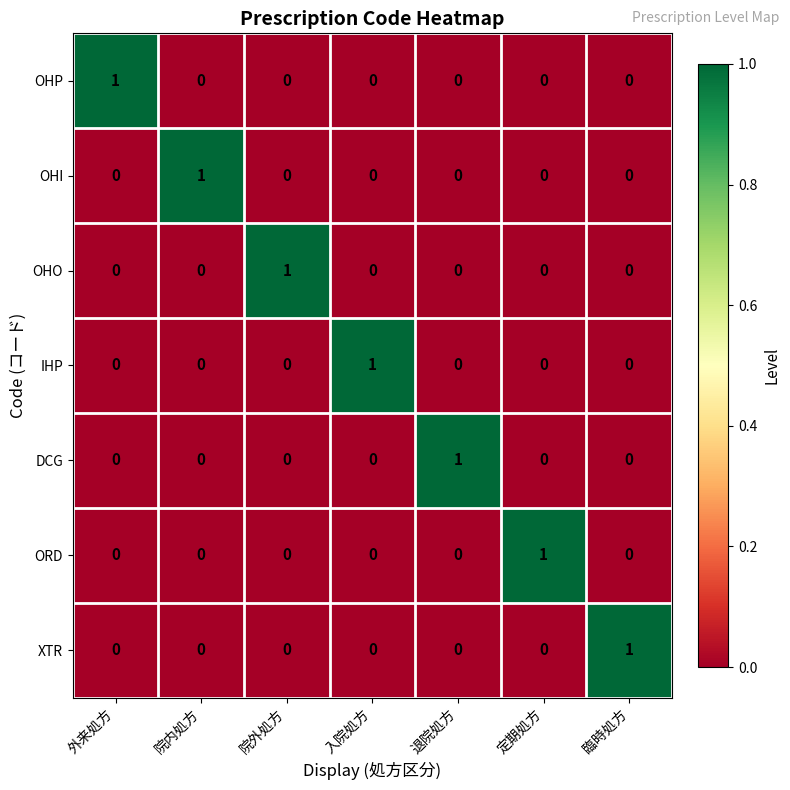

At how many categories does at least one series exceed 0?

7